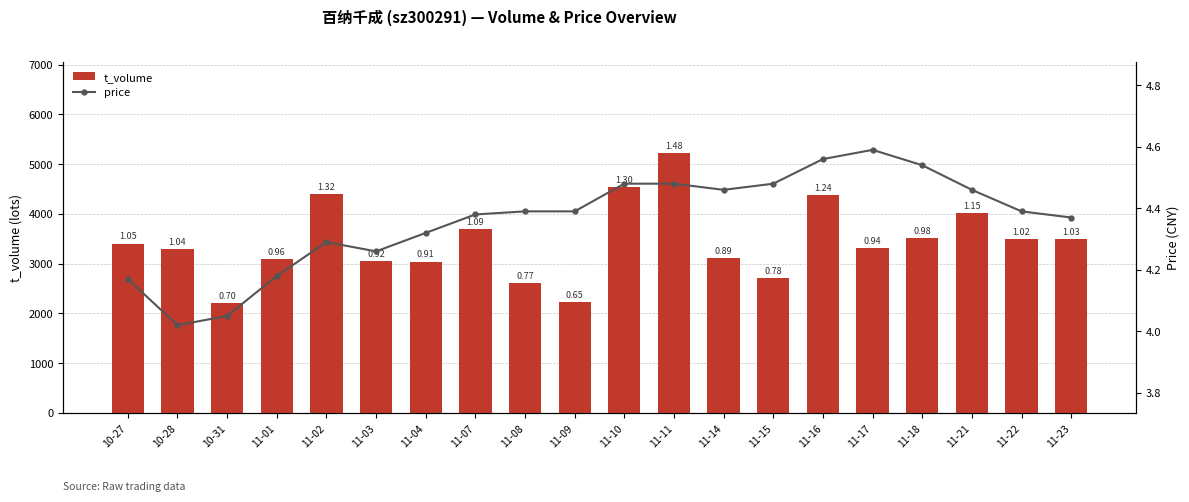

What is the spread (max minus min) of values at 11-07?

3696.6